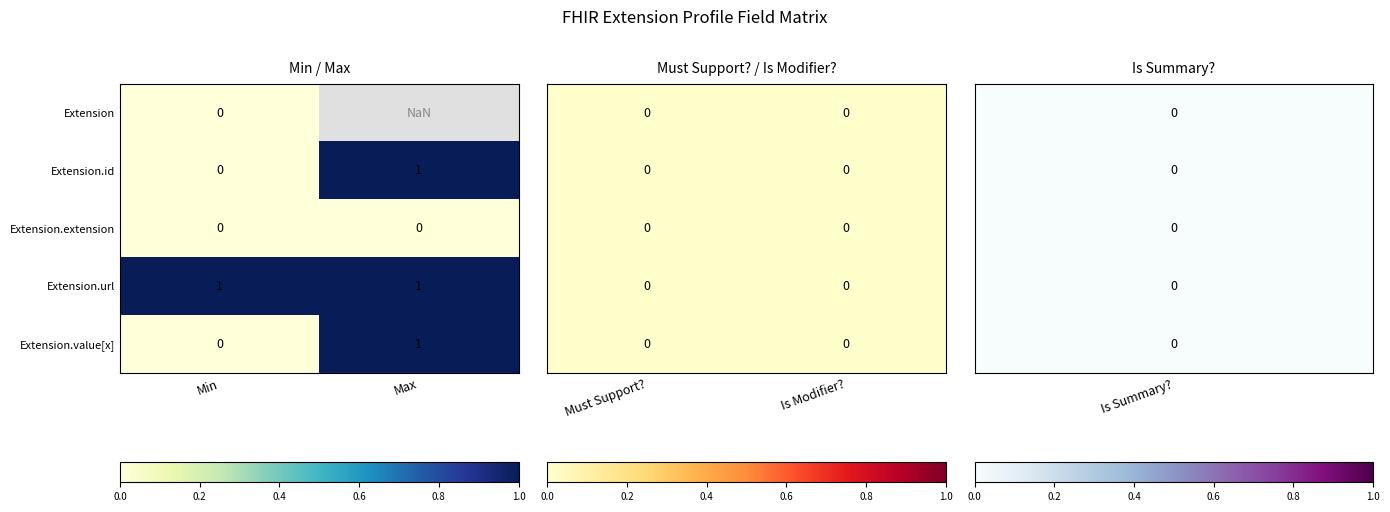

True or false: Extension.value[x] has a value of 1.0 at Max.

True